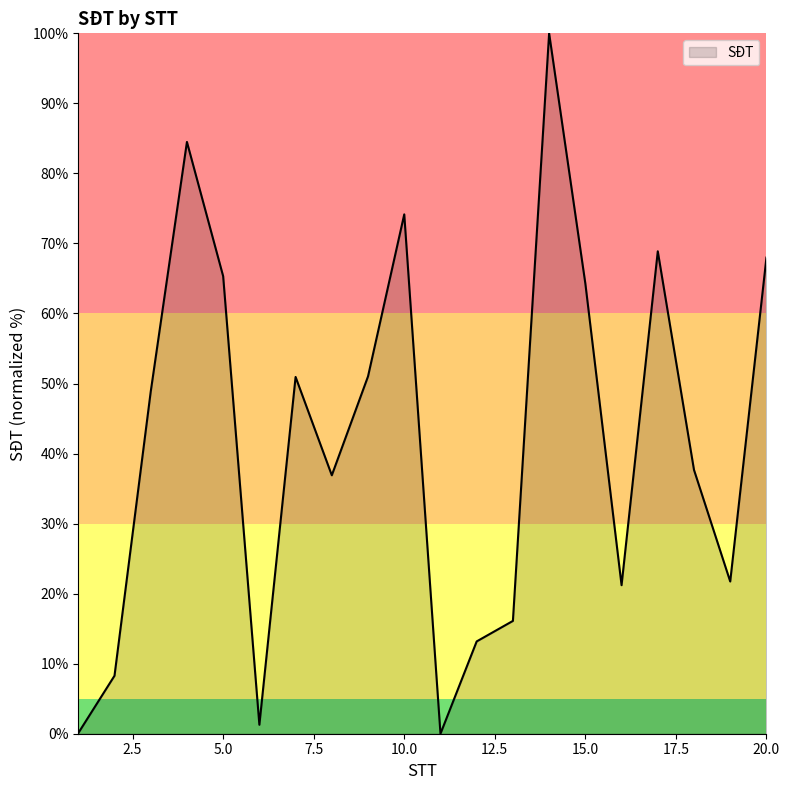

What is the greatest value displayed?

100.0